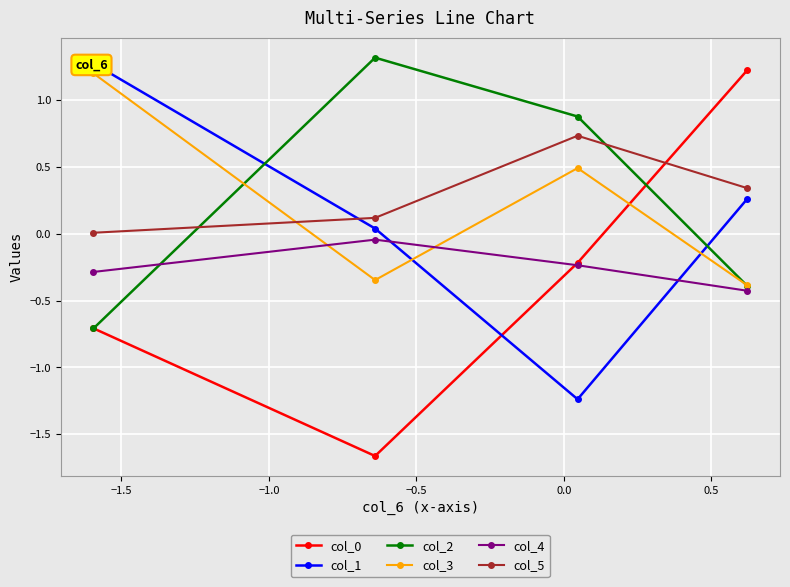

What is the lowest value of the col_3 series?

-0.4